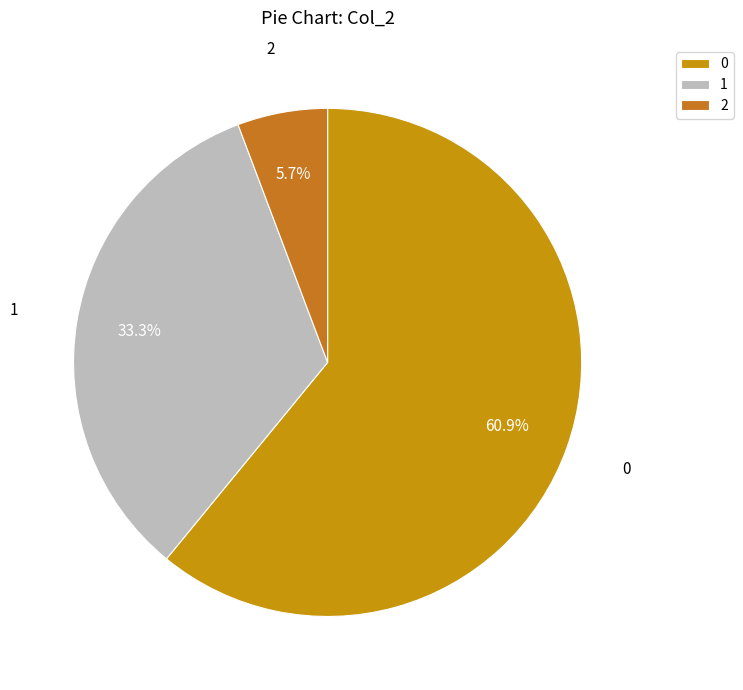

Count the number of slices in the pie.

3